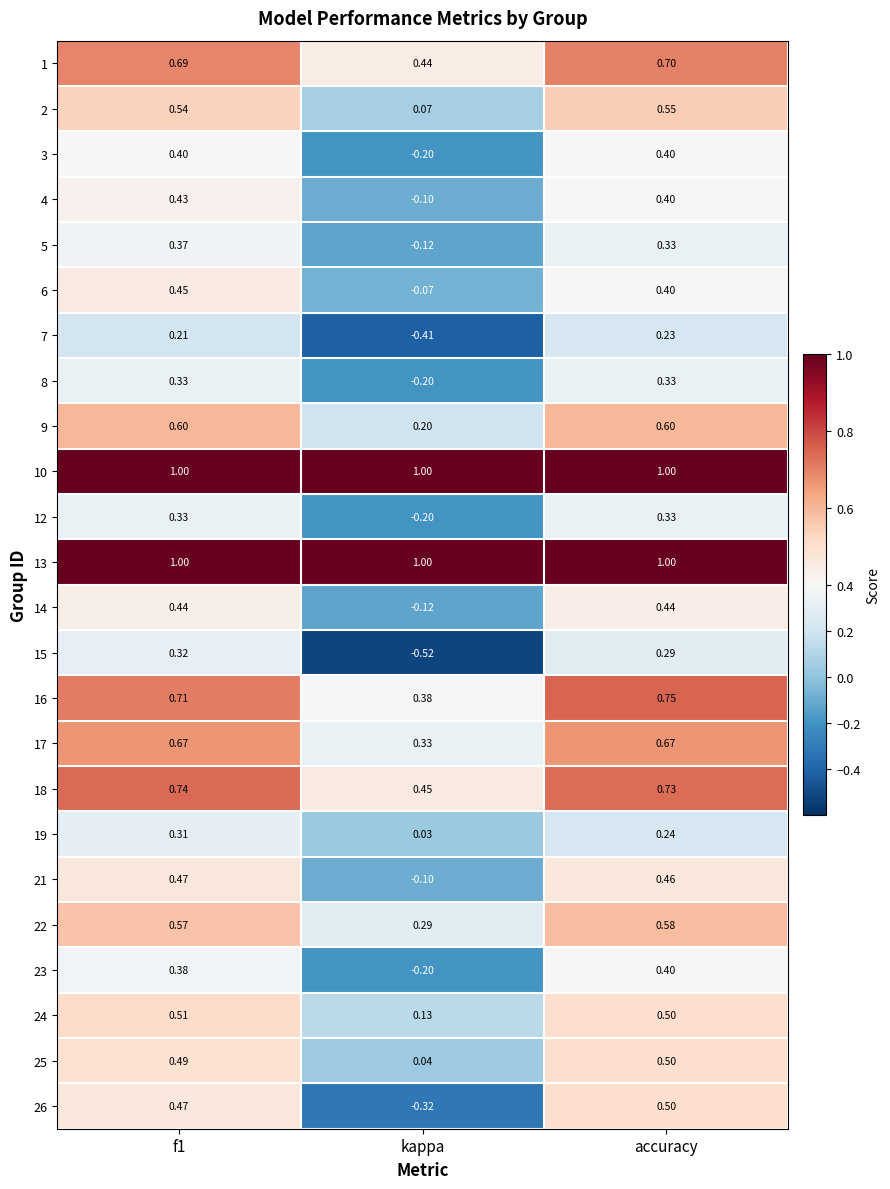

Where is 8 nearest to the value 0?

kappa